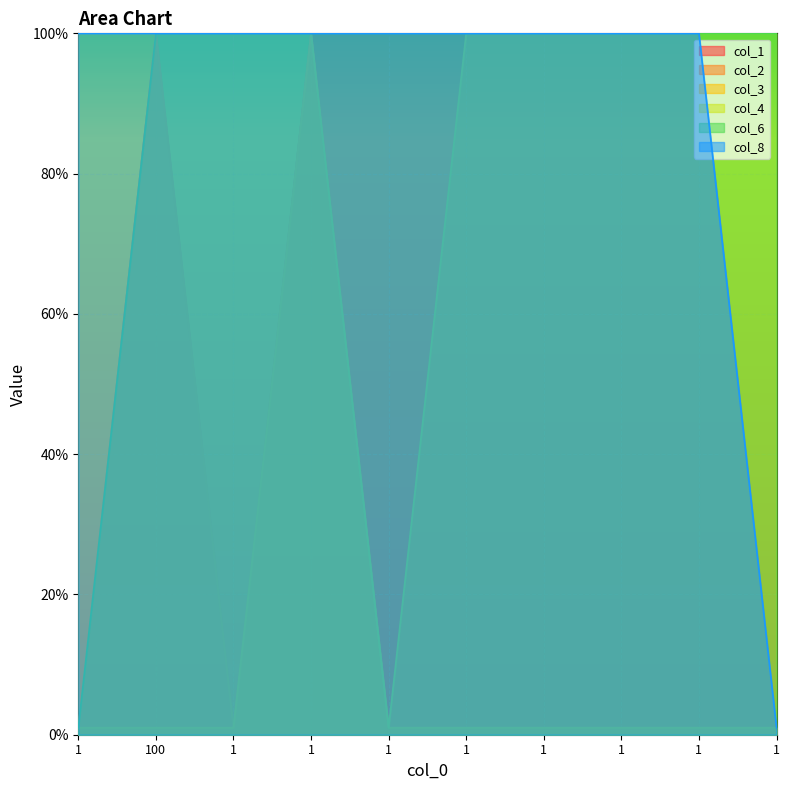

What is the total value across all series at 1?

204